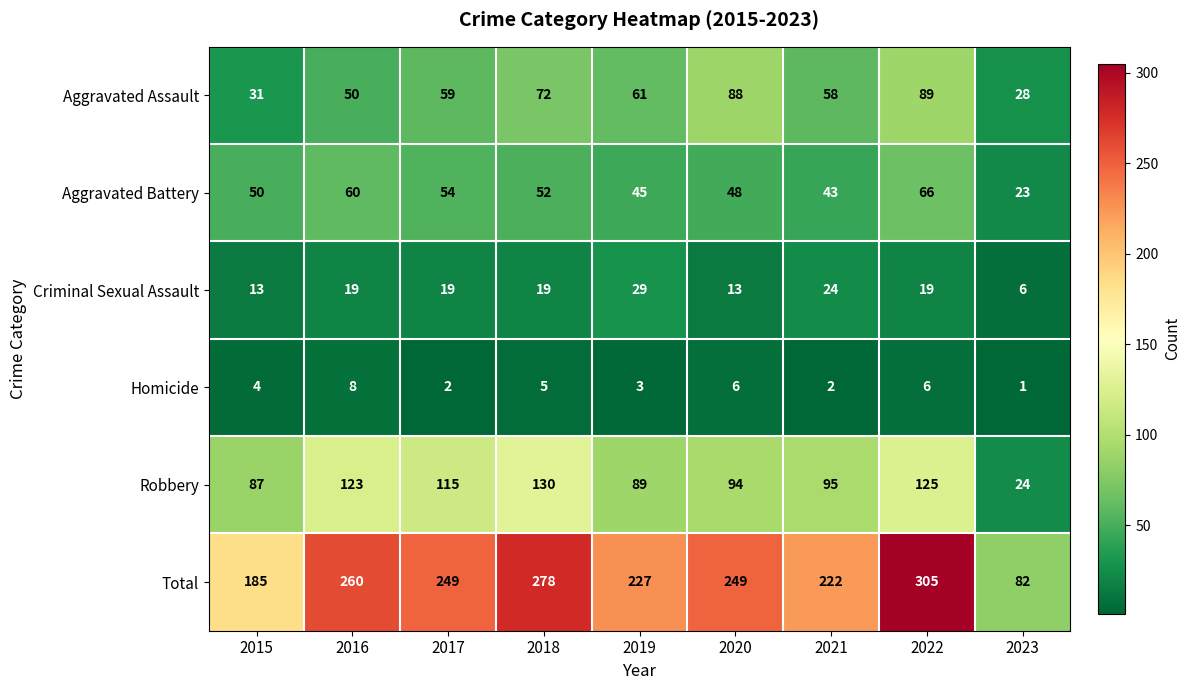

Which category has the highest value in the Criminal Sexual Assault series?

2019